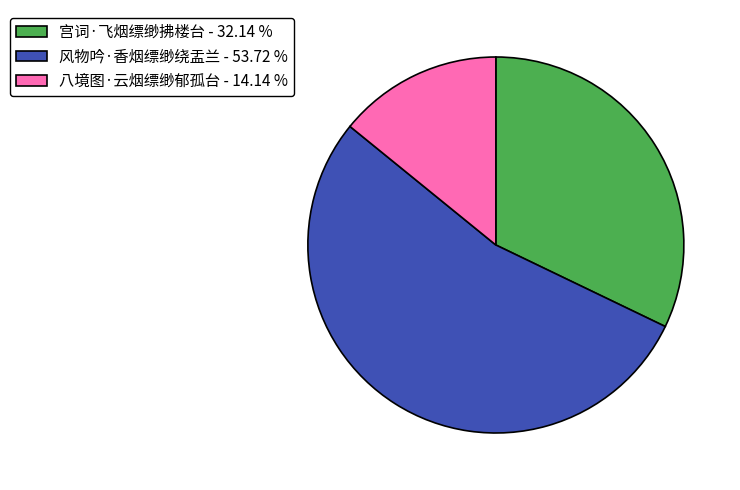

True or false: 风物吟·香烟缥缈绕盂兰 accounts for 54% of the total.

True